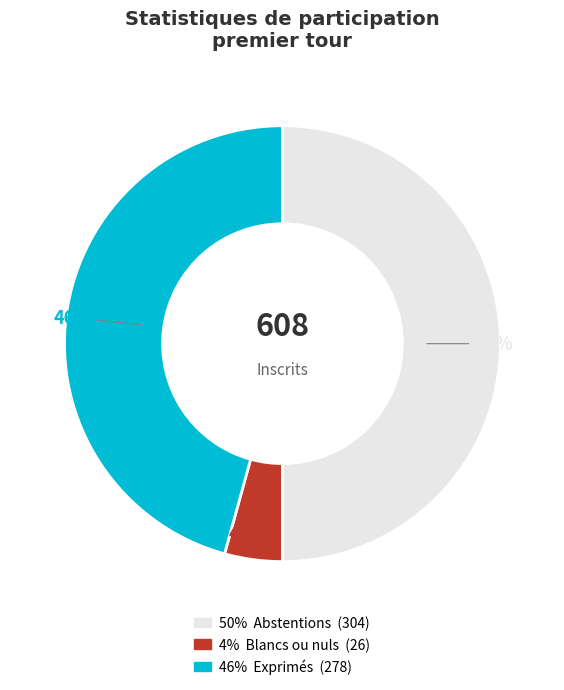

To the nearest percent, what is the average slice percentage?

33%